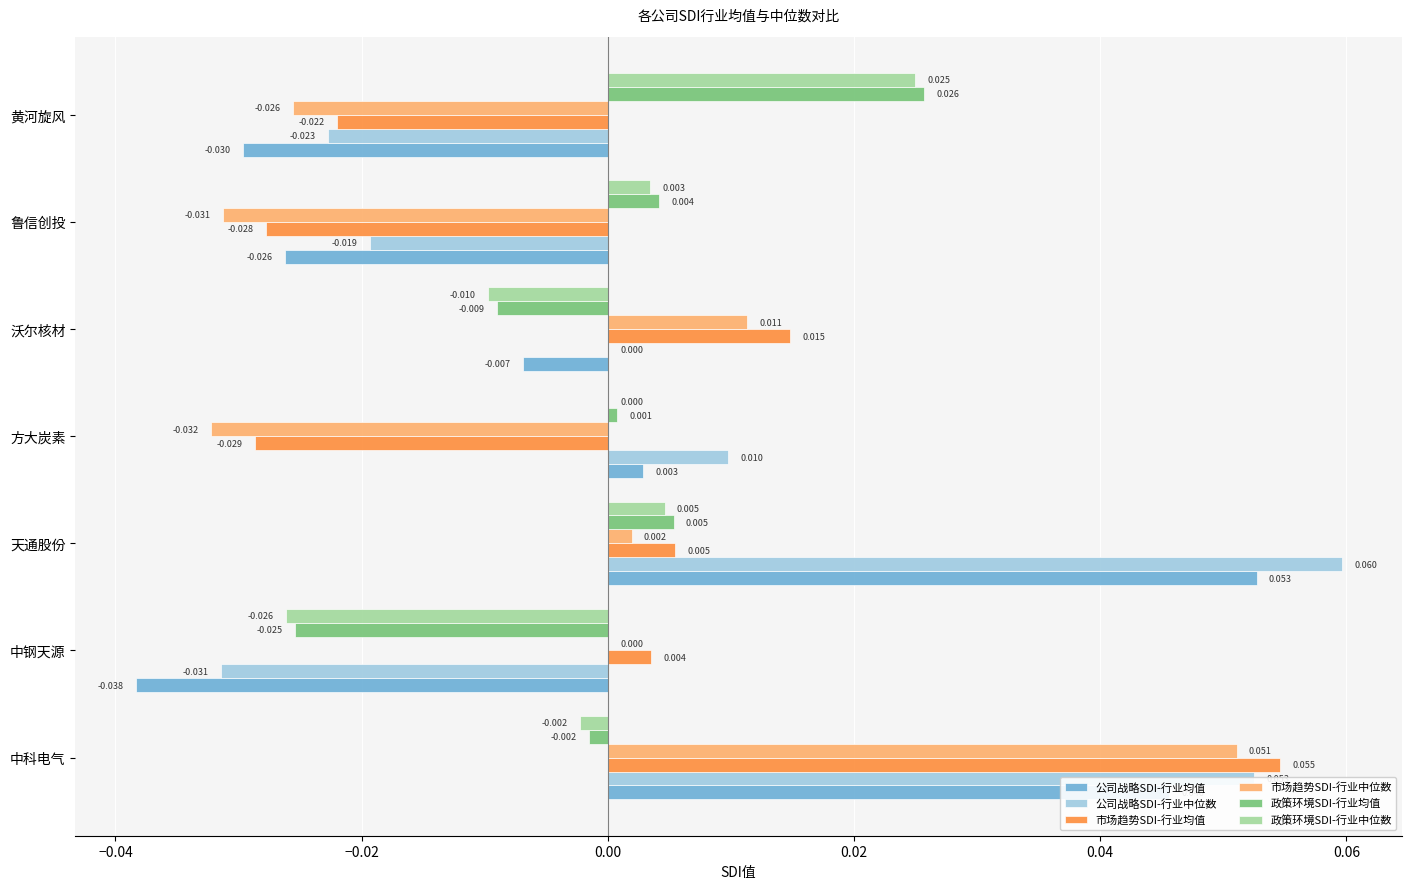

At which label does 公司战略SDI-行业中位数 reach its peak?

天通股份